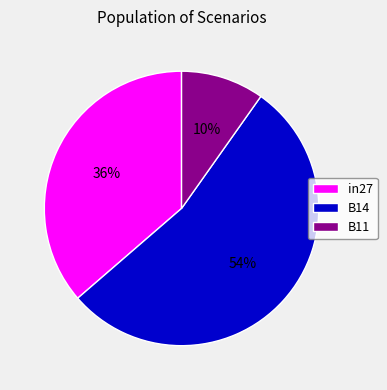

Is it true that B11 is 10% of the pie?

True